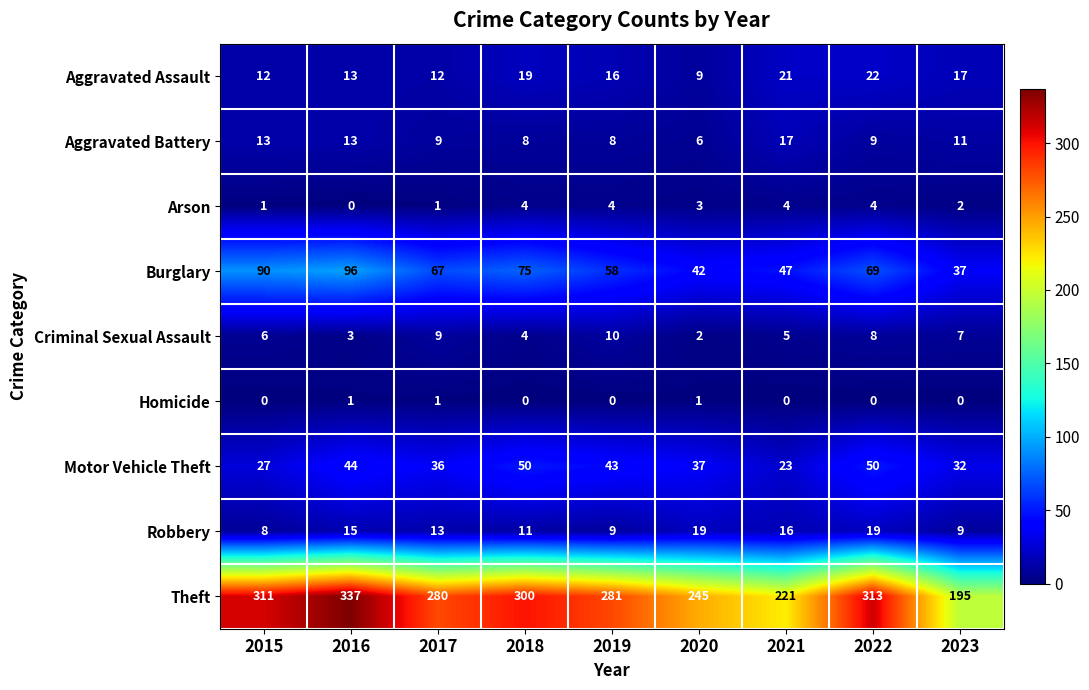

What is the sum of the Aggravated Assault values at 2020 and 2021?

30